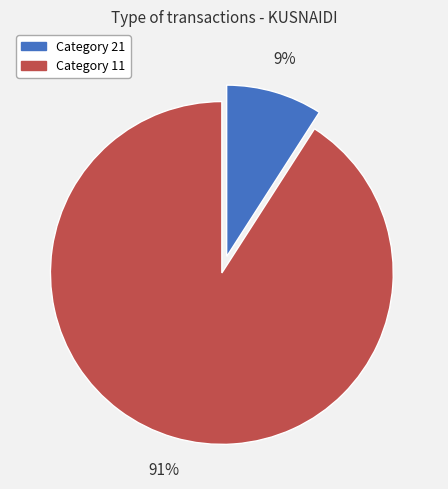

To the nearest percent, what is the average slice percentage?

50%